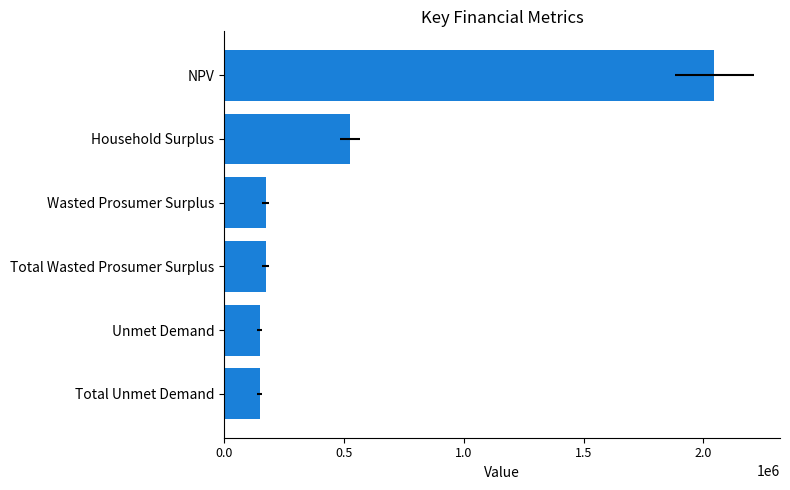

What is the maximum value shown in the chart?

2045042.9